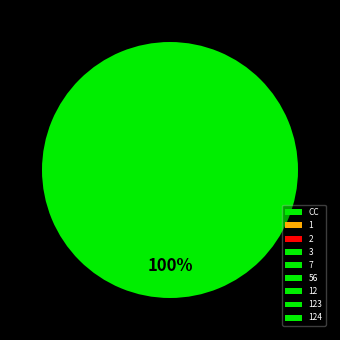

How many segments does this pie chart have?

9